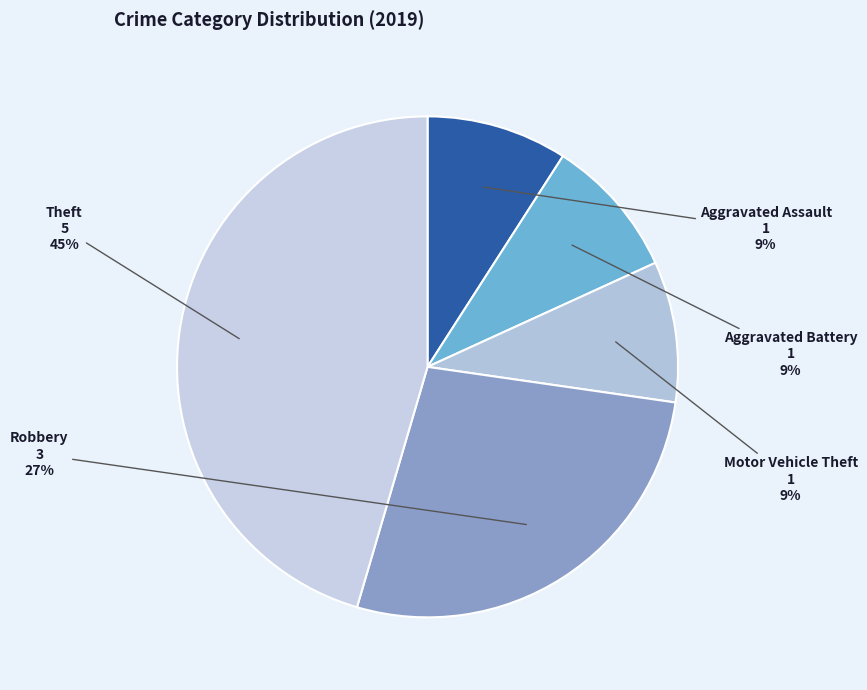

How many segments does this pie chart have?

5